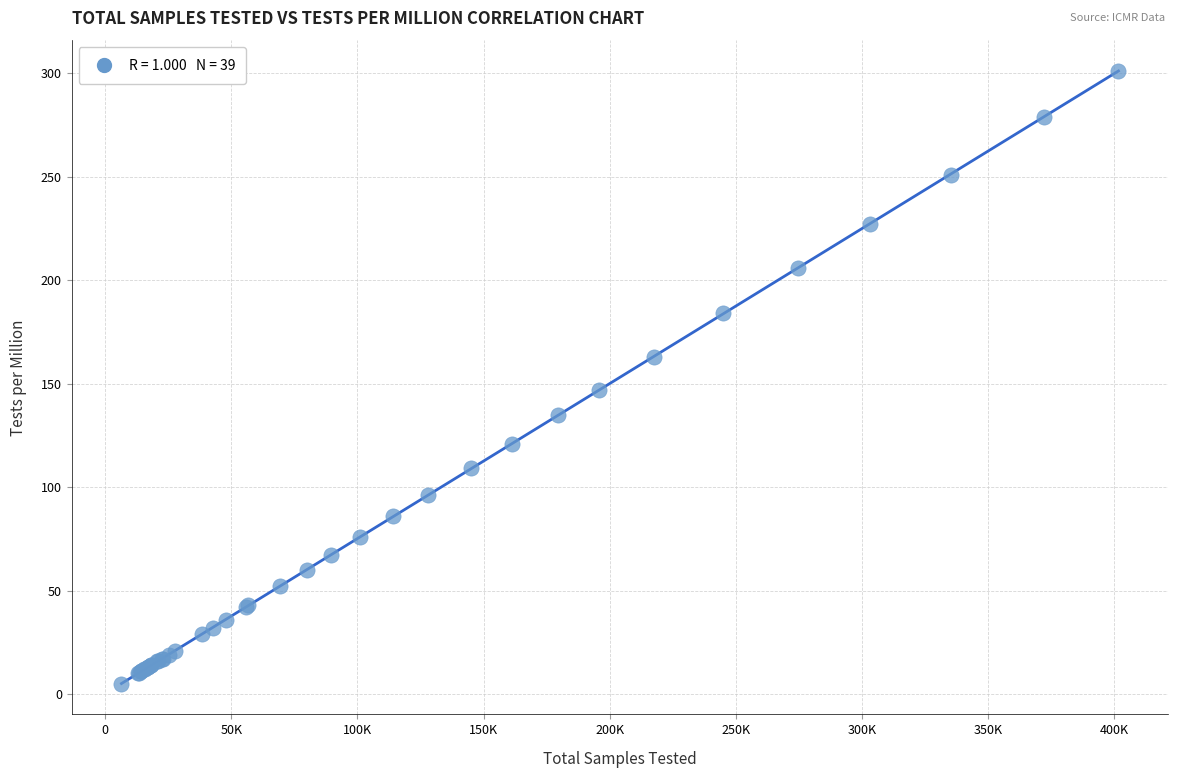

What Y value in the scatter plot is closest to 153?

147